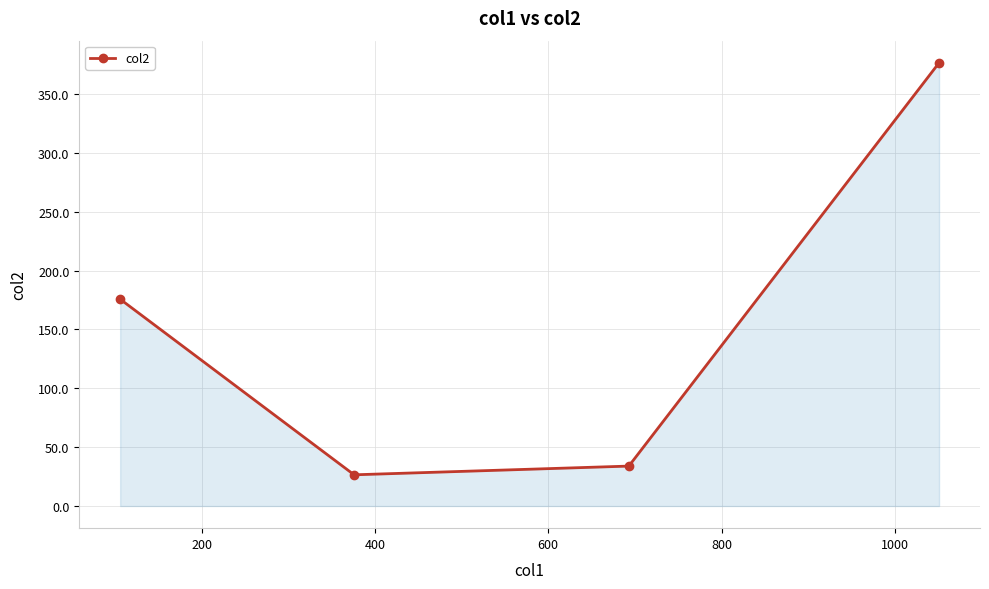

Reading right to left, list all the values displayed in this chart.

376.4	33.9	26.5	175.7